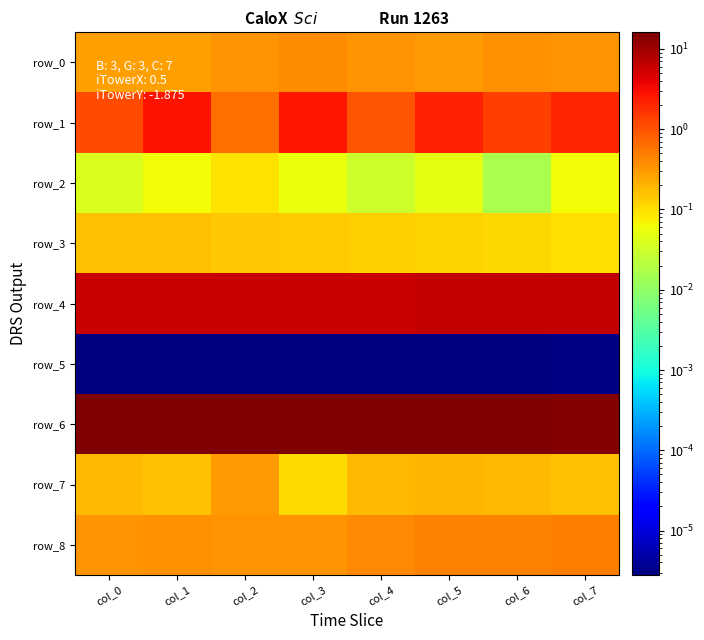

The value of row_7 at col_3 is 0.1. True or false?

True